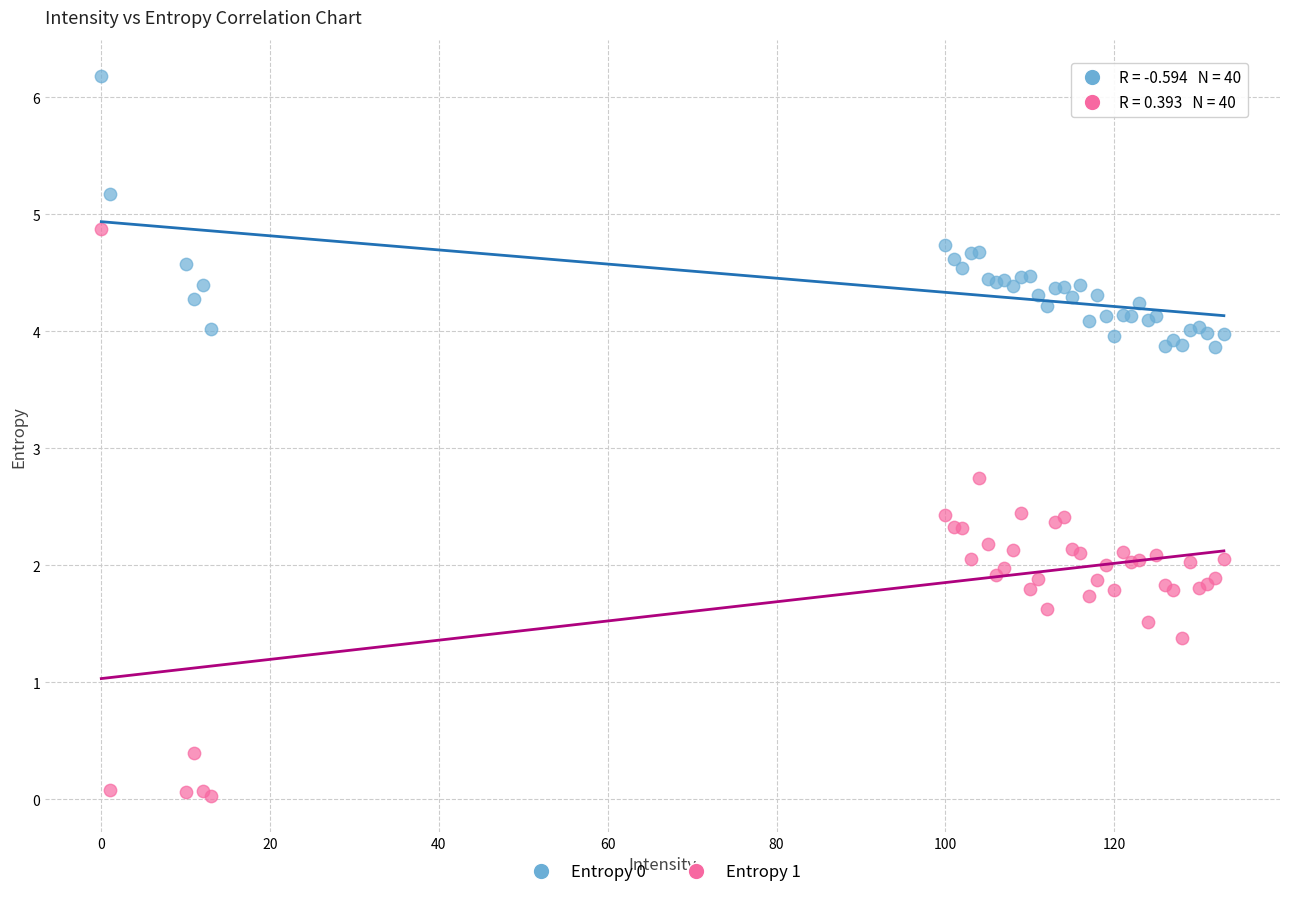

Across all series, what Y value is closest to 3?

2.7